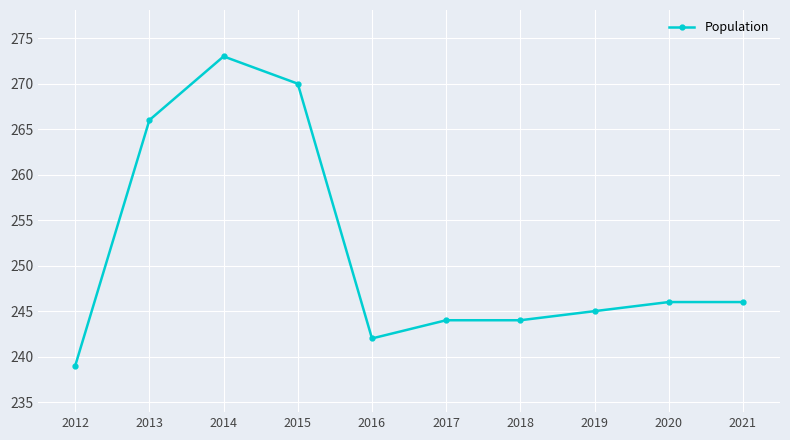

What is the difference between the maximum and minimum values?

34